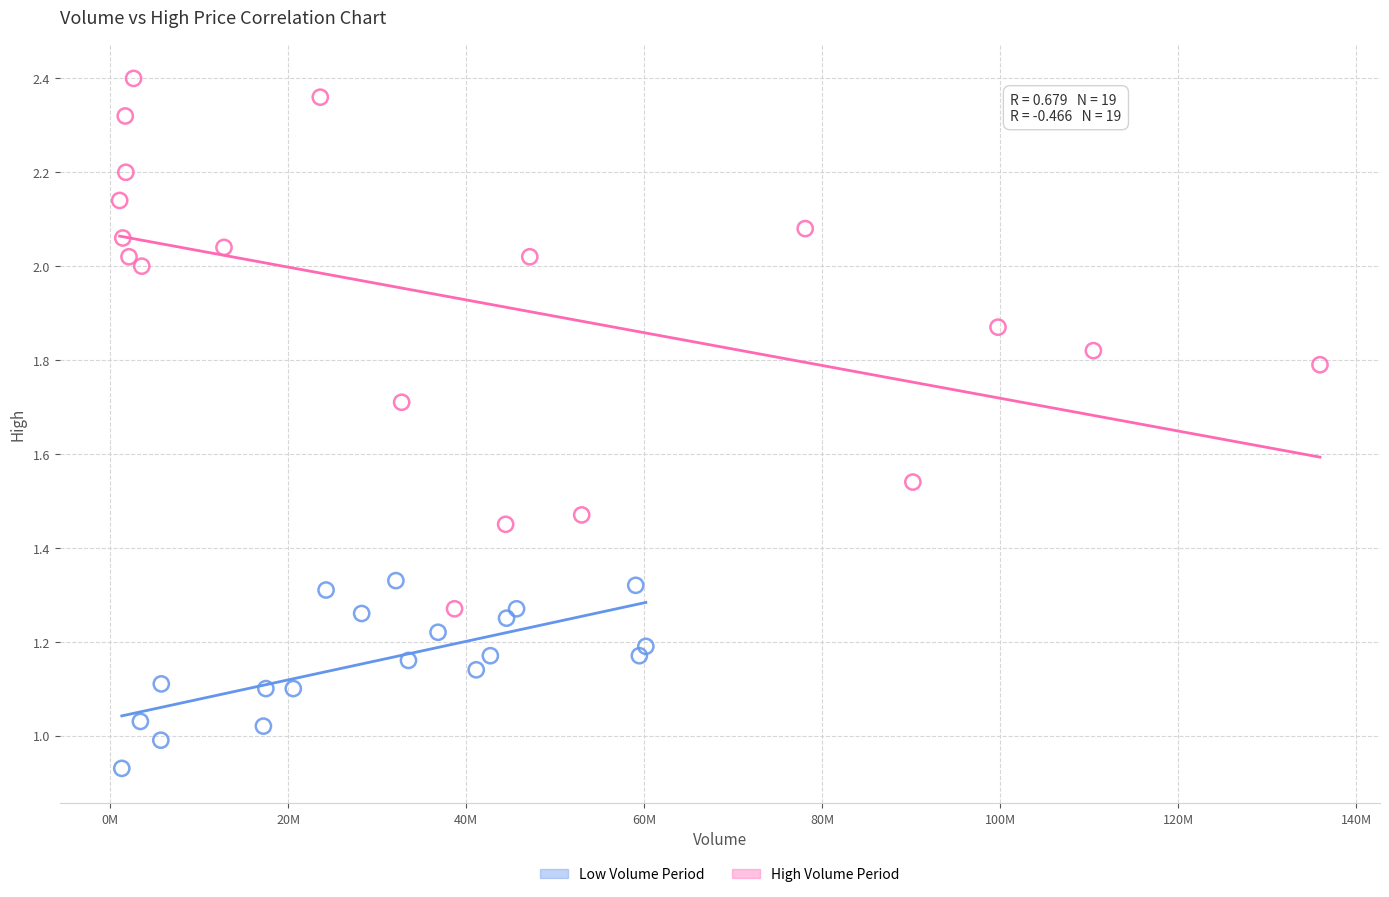

Which series reaches the maximum Y coordinate?

High Volume Period